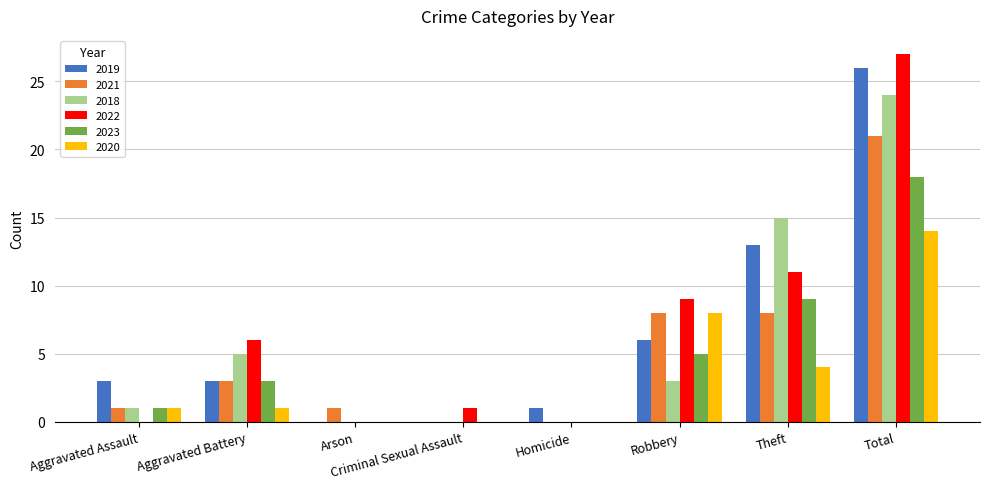

What is the difference between the 2023 values at Homicide and Robbery?

5